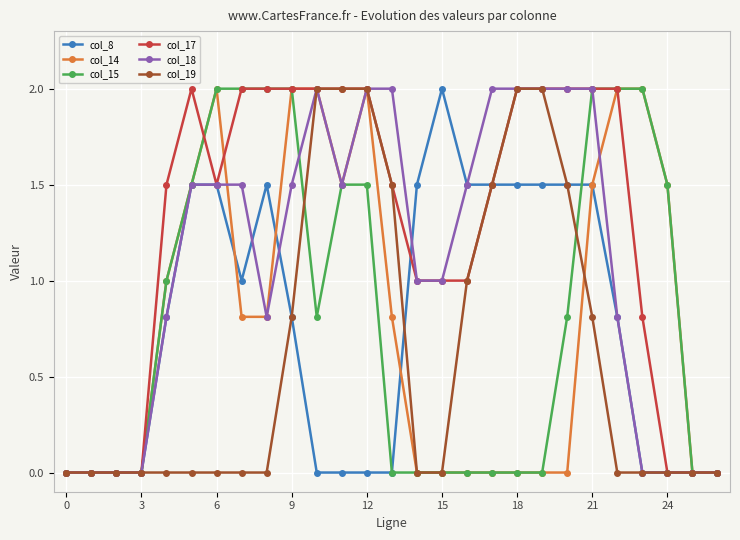

Count the number of data series in this chart.

6